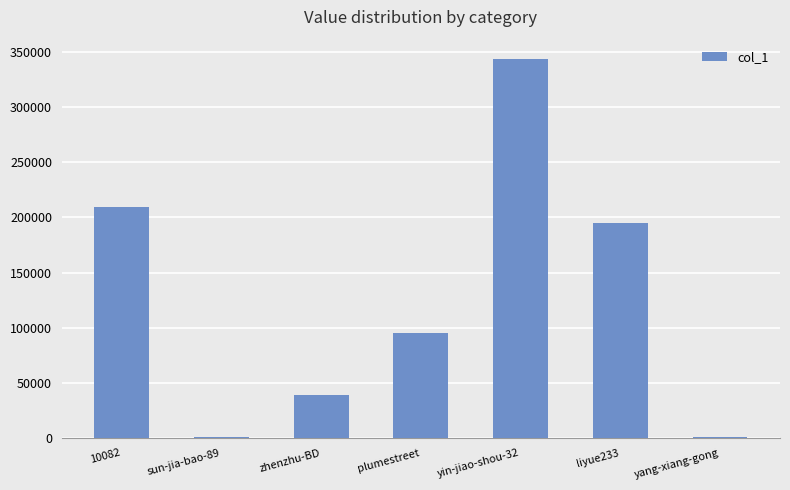

Which category has the highest value across all series?

yin-jiao-shou-32